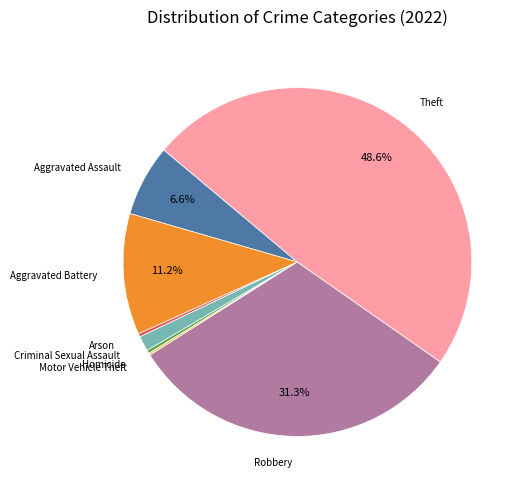

Does any single category account for the majority?

No